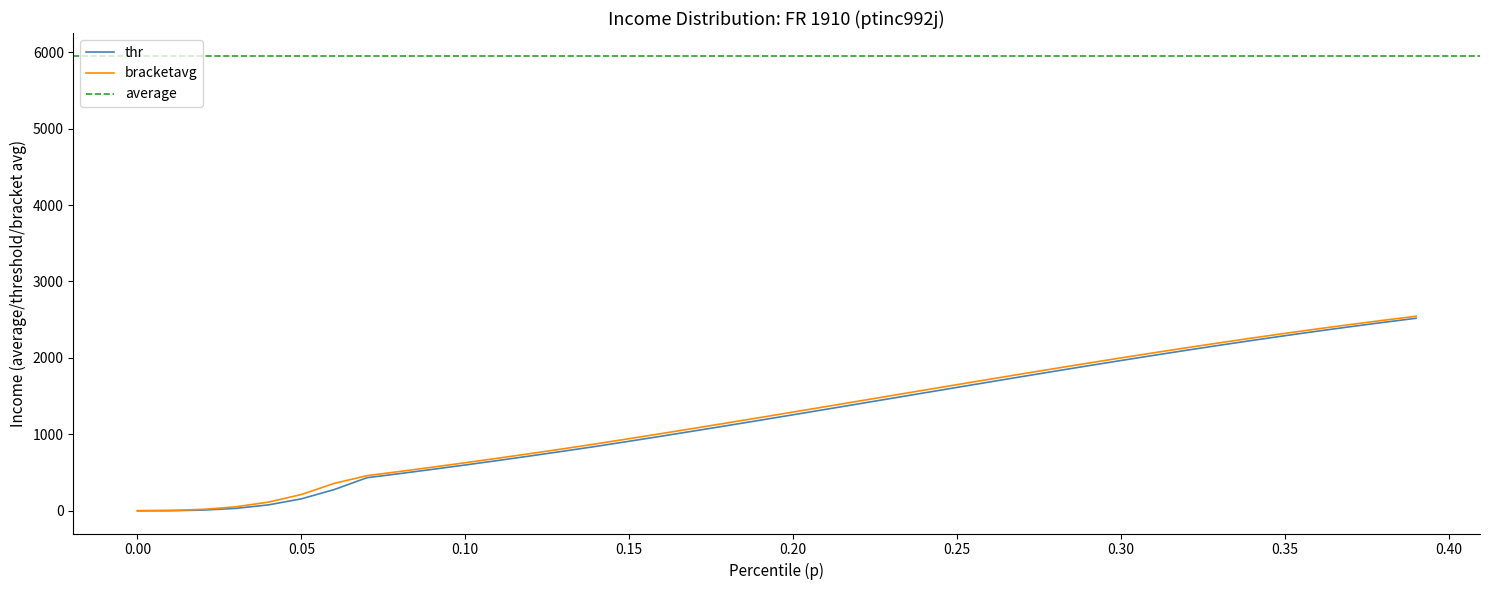

The thr series shows 0.0 at 0.00. True or false?

True